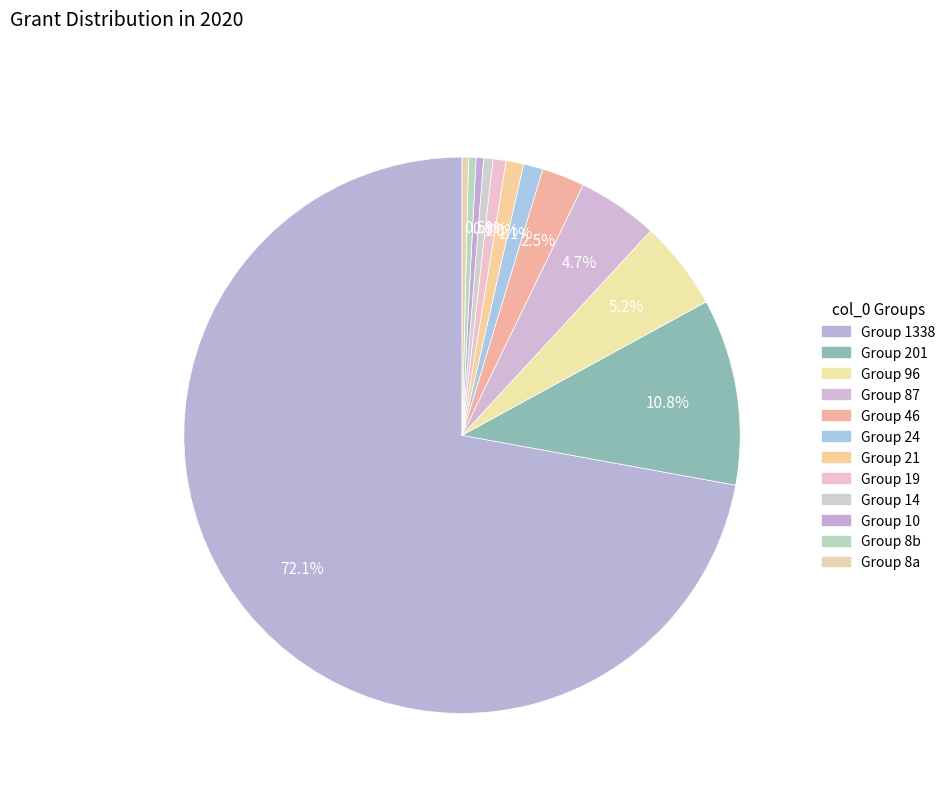

Count the number of slices in the pie.

12